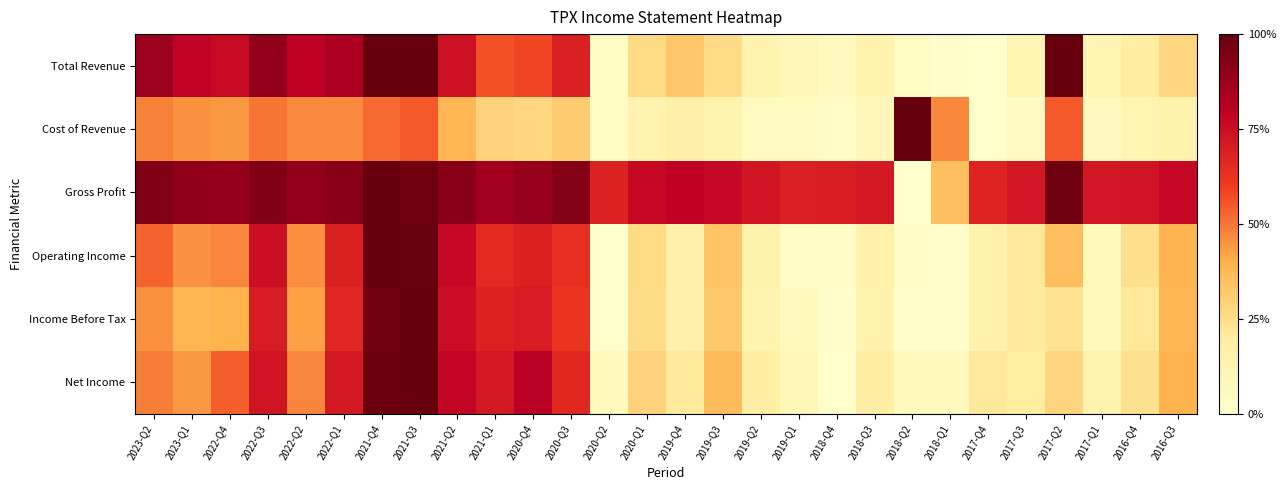

Between 2017-Q4 and 2021-Q1, which is larger?

2021-Q1